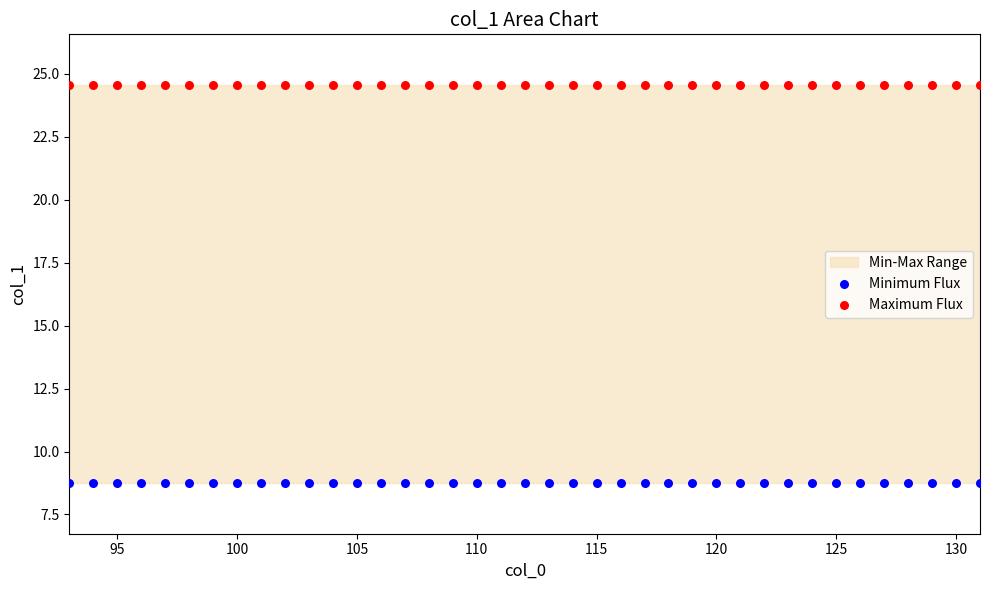

Which series contains the highest Y value?

Maximum Flux